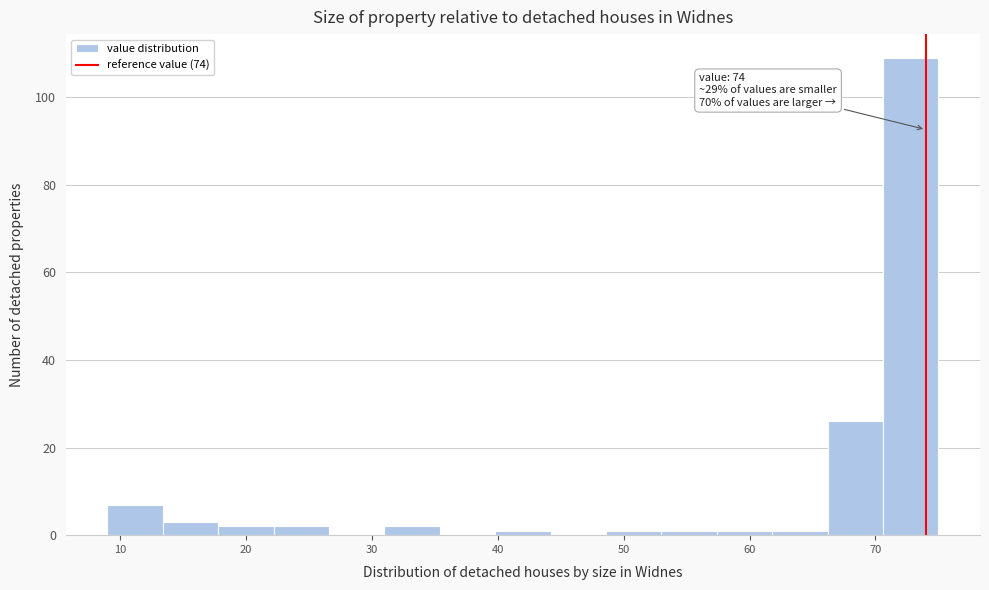

Which range on the x-axis has the tallest bar?

70.6 to 75.0